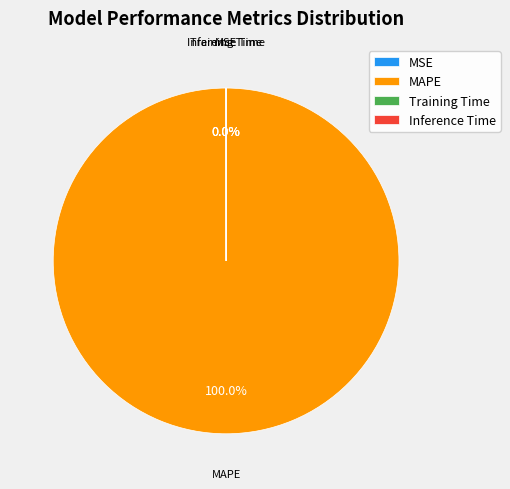

Does any single category account for the majority?

Yes